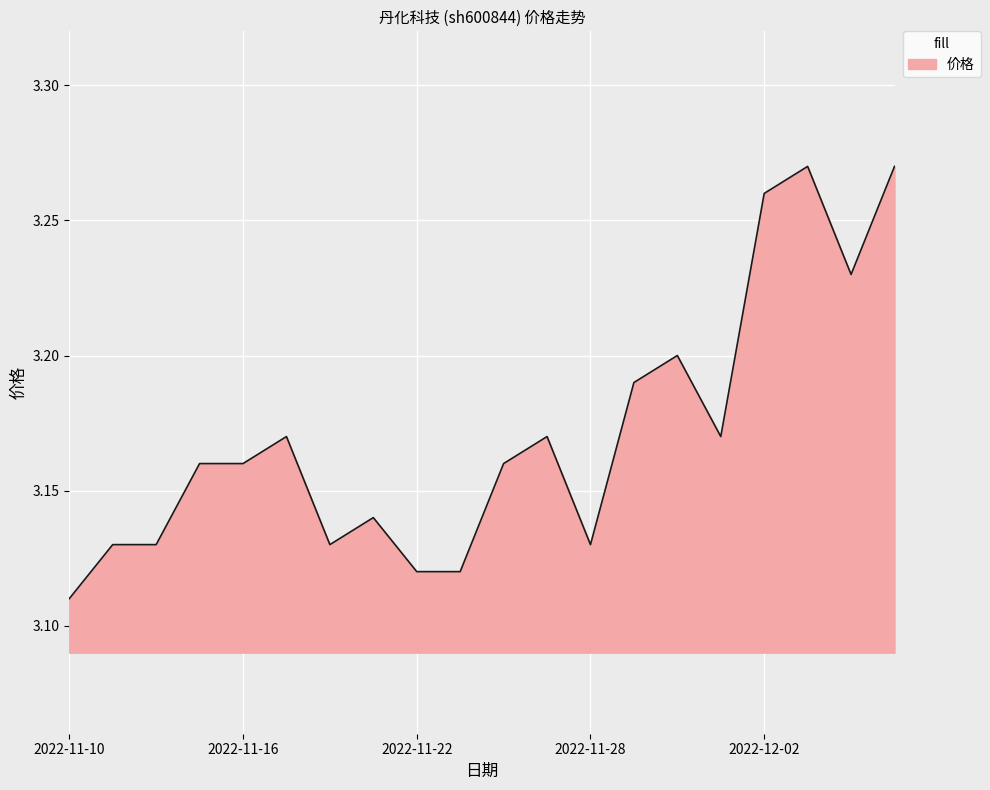

True or false: the data has more than 2 interior local peaks.

True